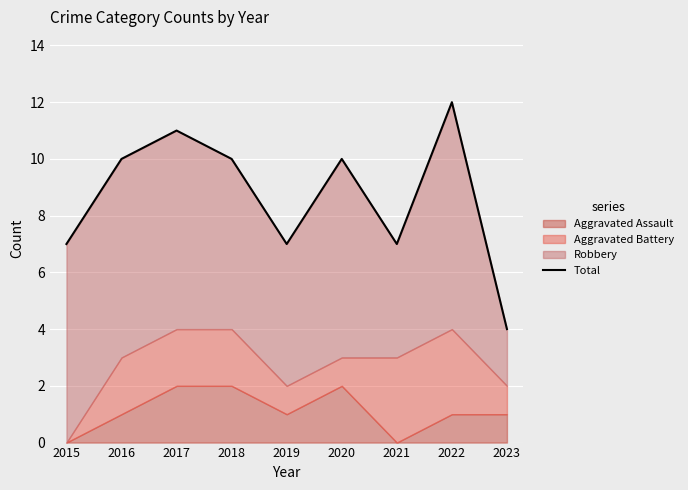

How many lines are shown in the chart?

1